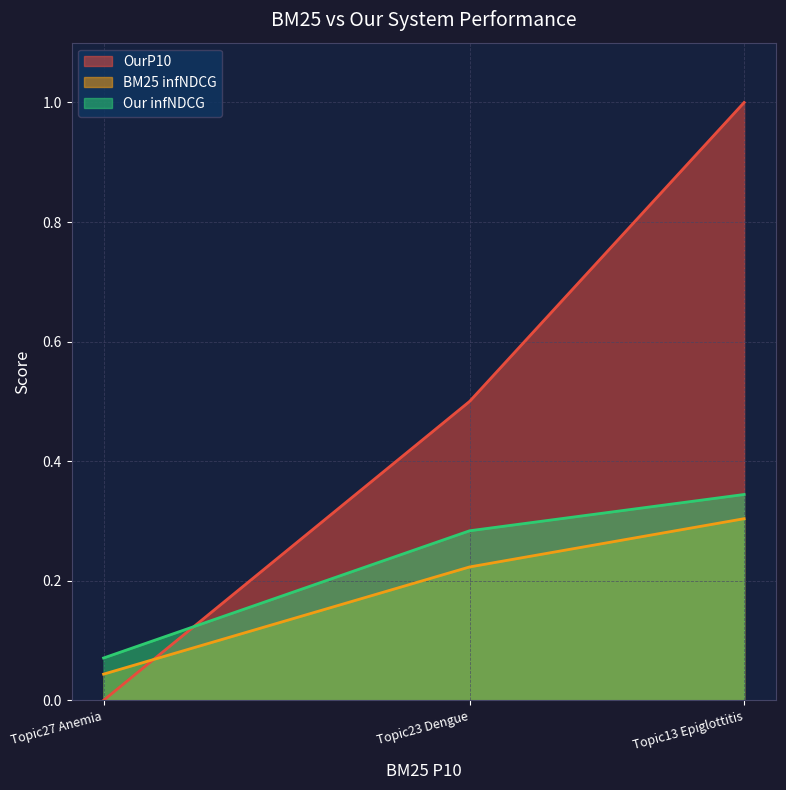

How many data points in OurP10 are above 0?

2